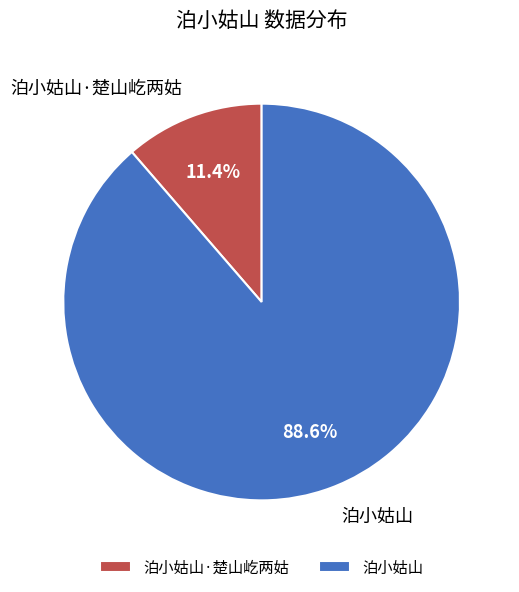

Does 泊小姑山·楚山屹两姑 account for over 50% of the chart?

No